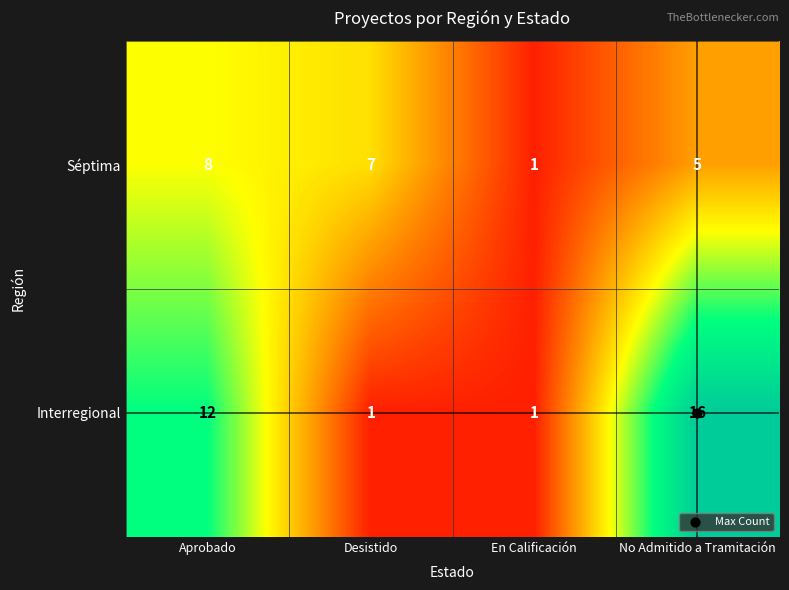

What is the total value across all series at No Admitido a Tramitación?

21